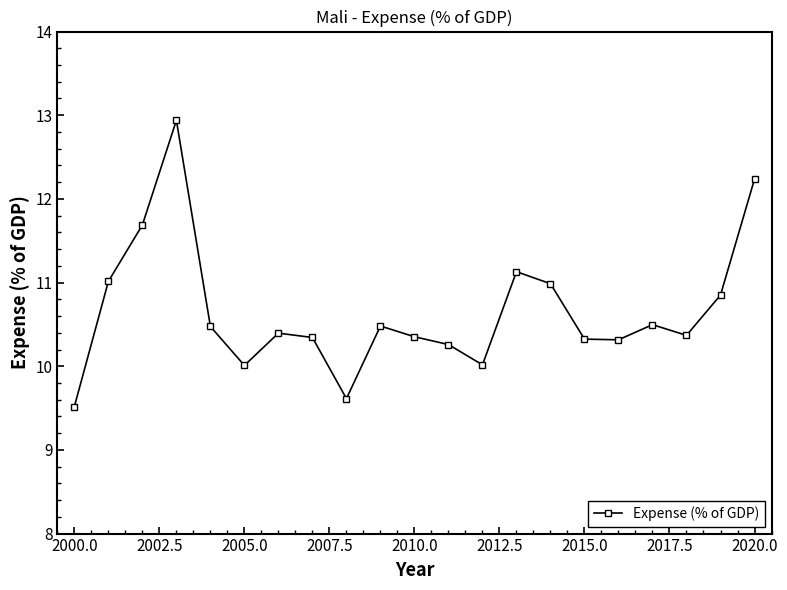

What is the average value?

10.7